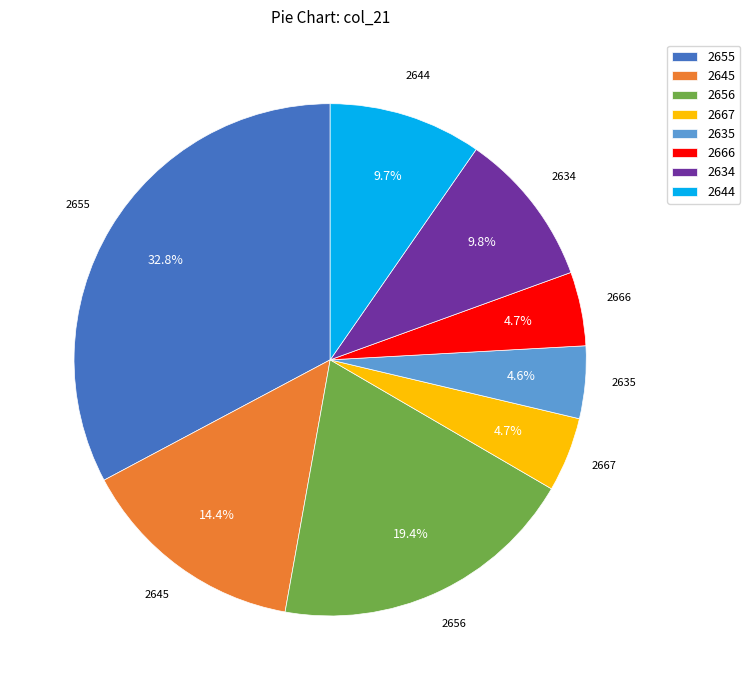

What percentage do 2635 and 2667 together represent?

9.3%